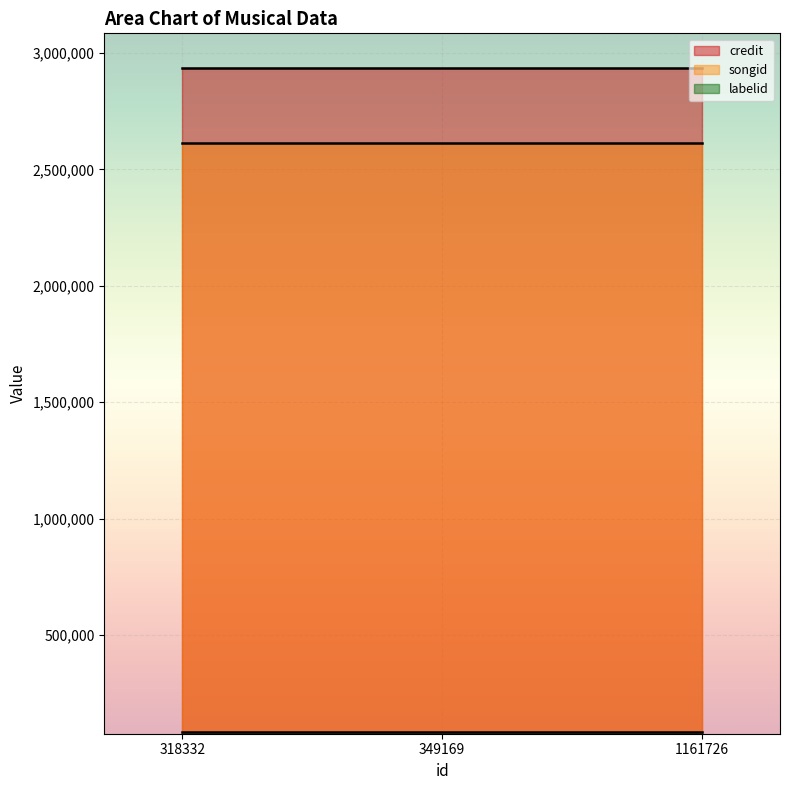

What is the greatest value displayed?

2938191